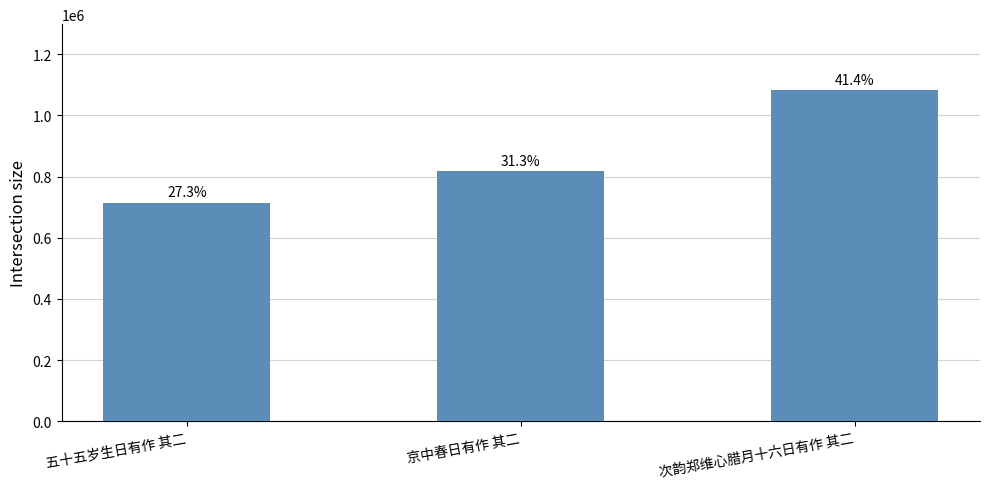

What is the sum of the values at 京中春日有作 其二 and 五十五岁生日有作 其二?

1533799